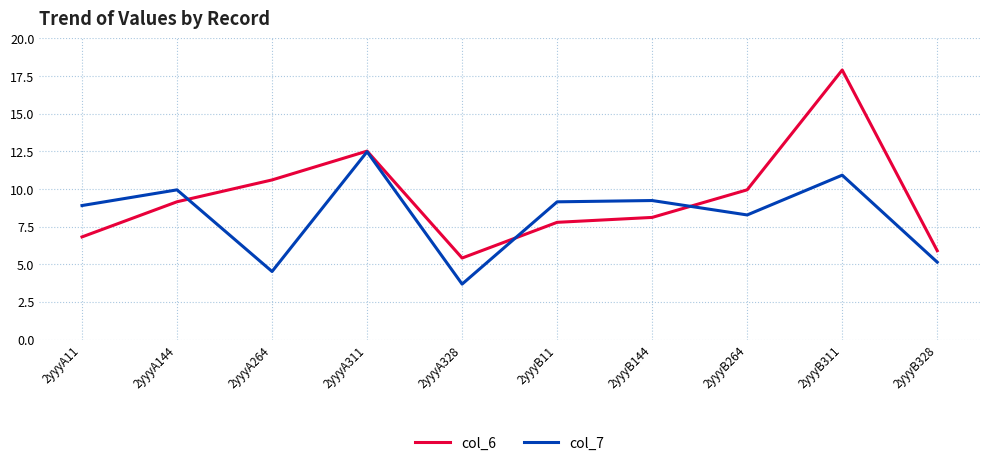

What are all the series names shown in the legend?

col_6, col_7